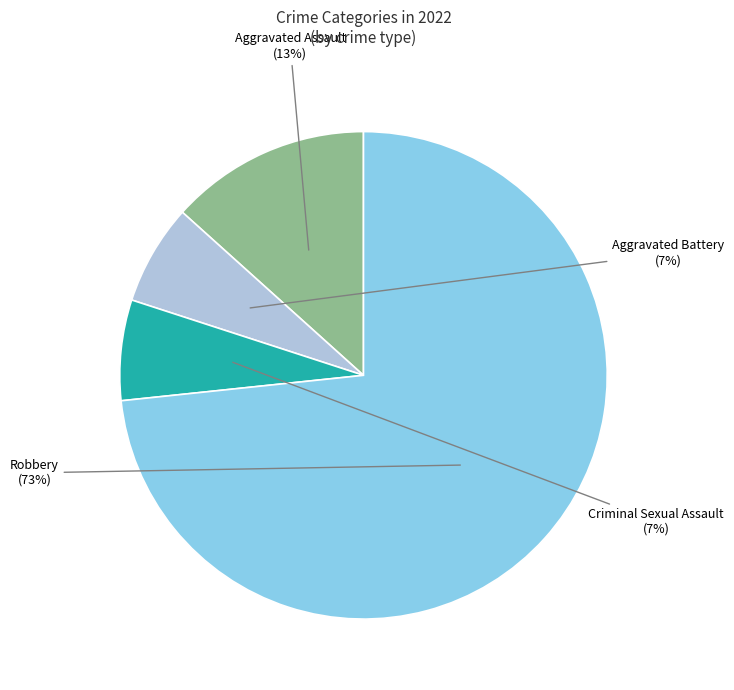

Is there any slice that represents more than half of the pie?

Yes